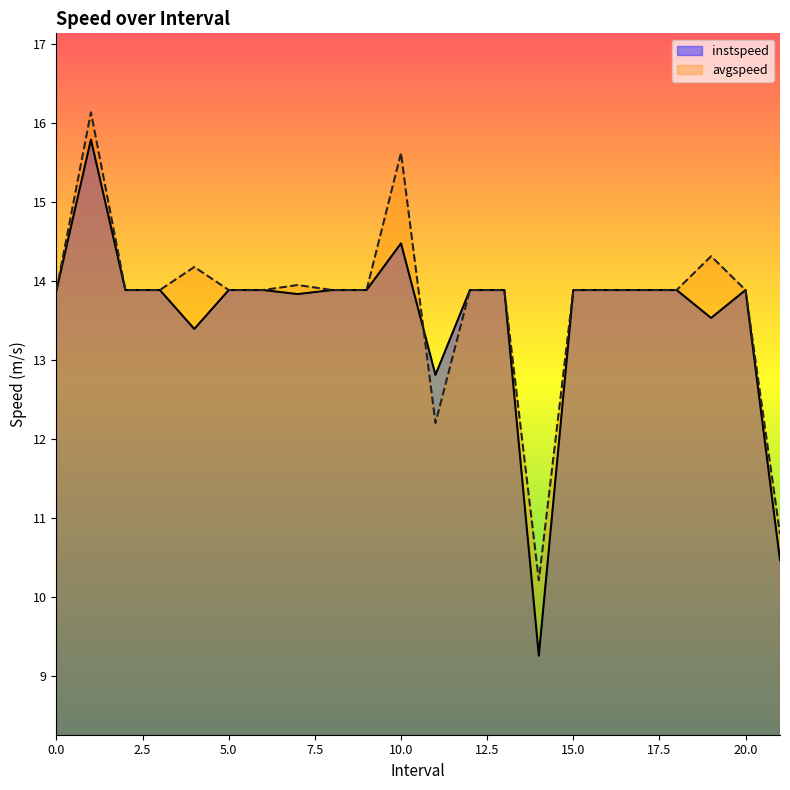

Where is the first local maximum for instspeed?

1.0